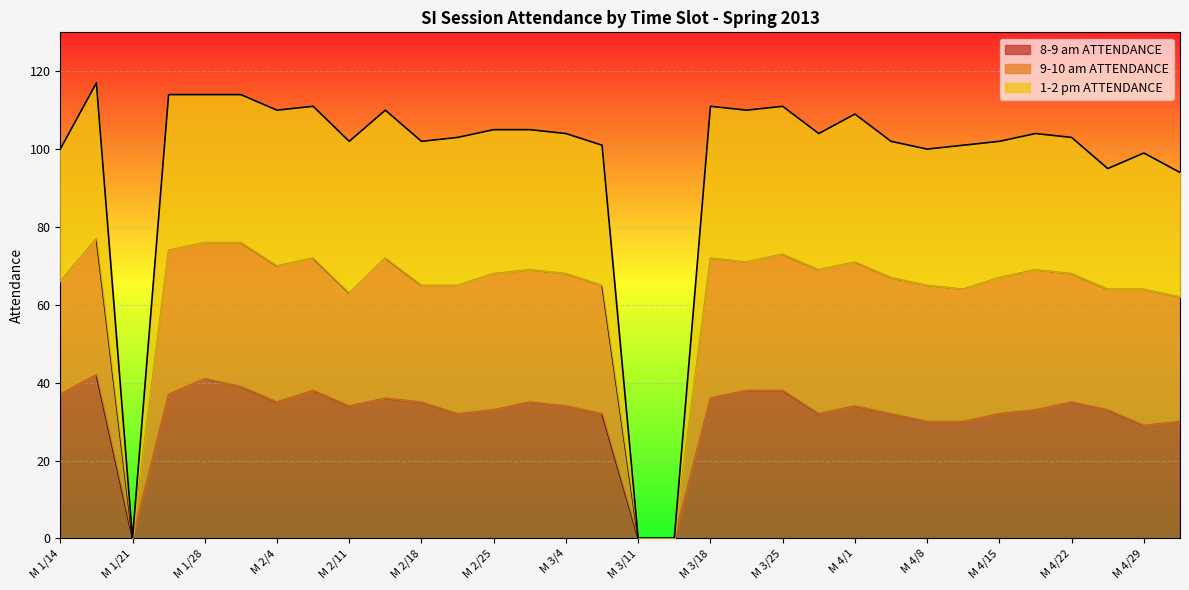

Read the 1-2 pm ATTENDANCE value at M 3/18.

111